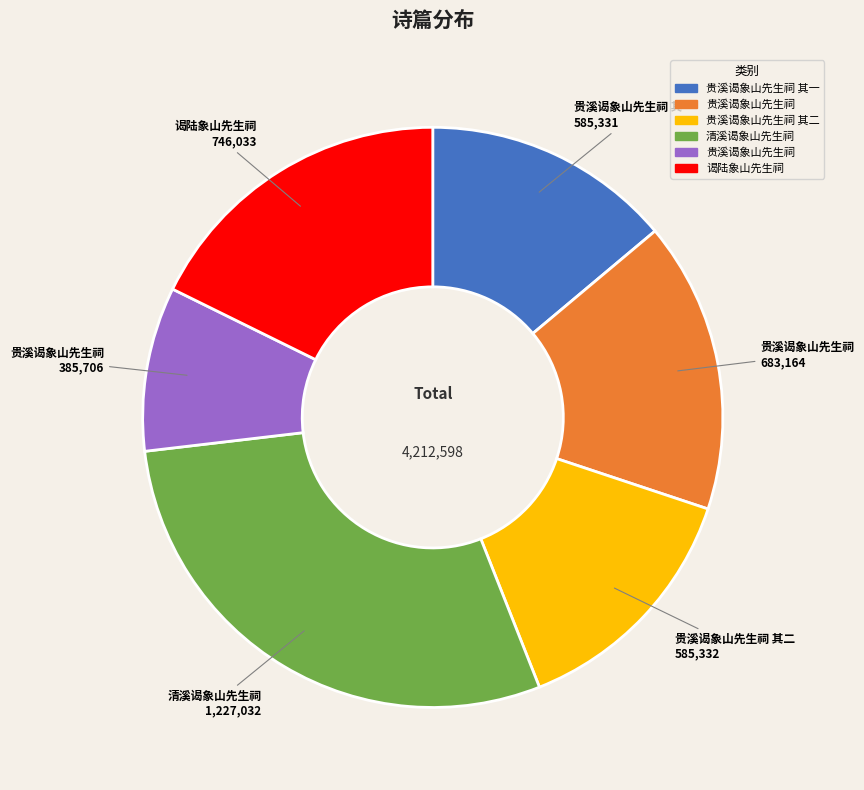

Is there any slice that represents more than half of the pie?

No